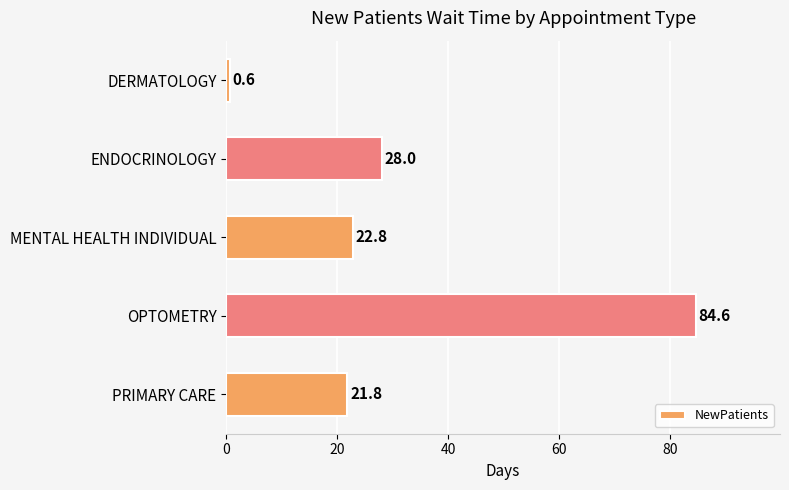

What is the change in value from ENDOCRINOLOGY to PRIMARY CARE?

-6.2